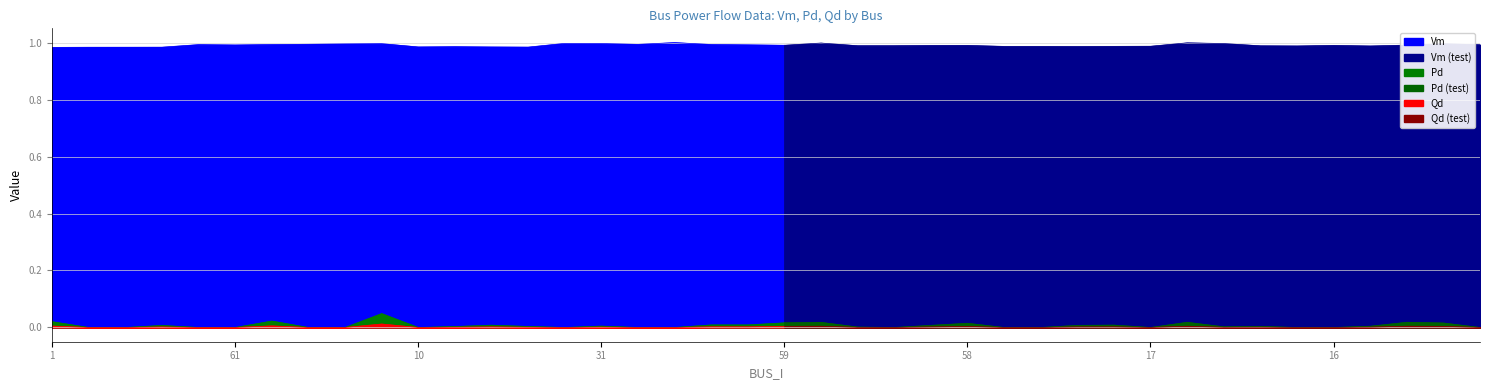

Does the chart display data point markers on the line(s)?

No